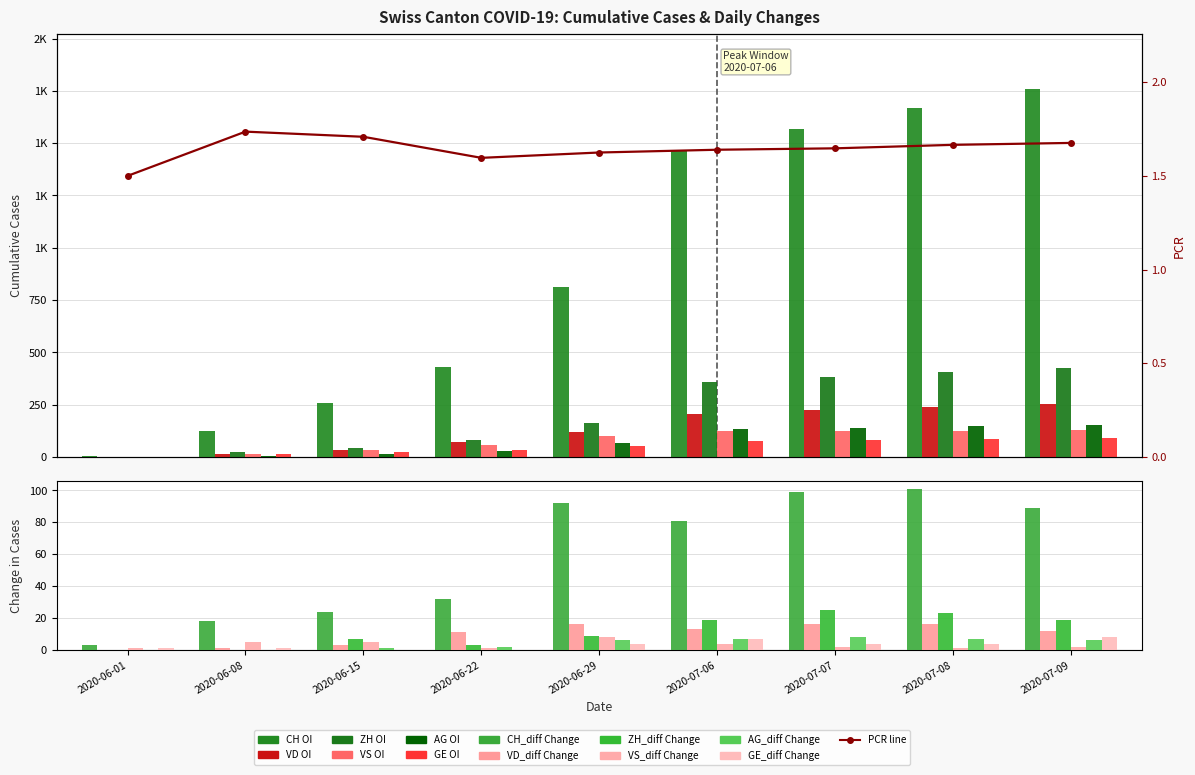

Is the value of CH at 2020-06-15 greater than the value of ZH at 2020-07-09?

No